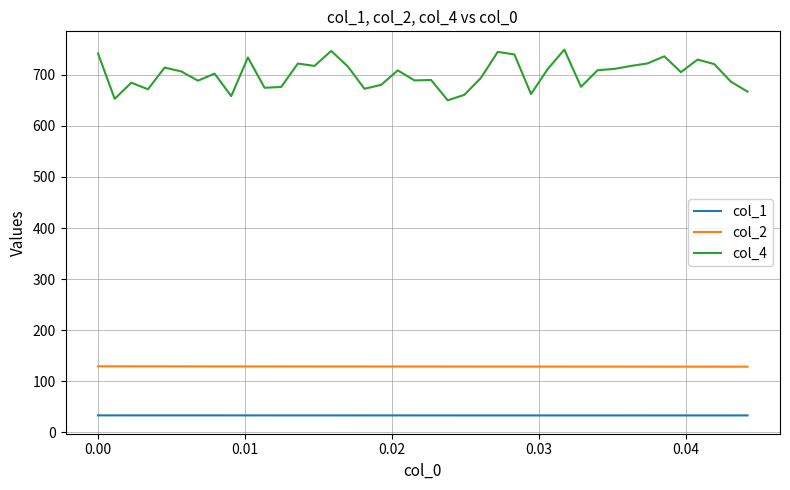

What is the greatest value displayed?

749.3